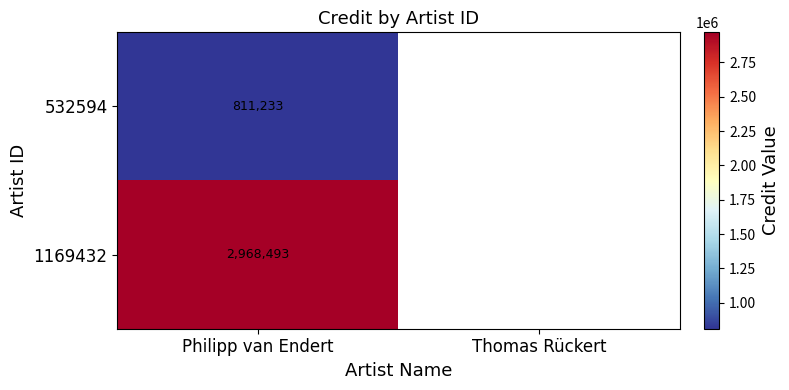

Which category has the lowest value across all series?

Philipp van Endert